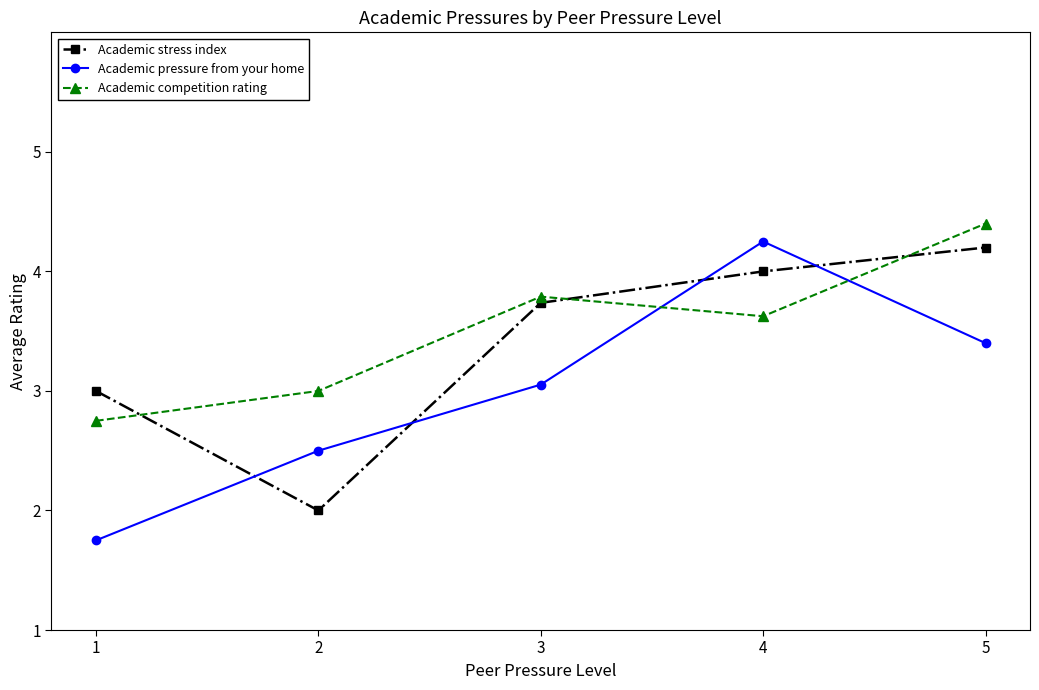

Rank the series by their maximum value, from highest to lowest.

Academic competition rating, Academic pressure from your home, Academic stress index